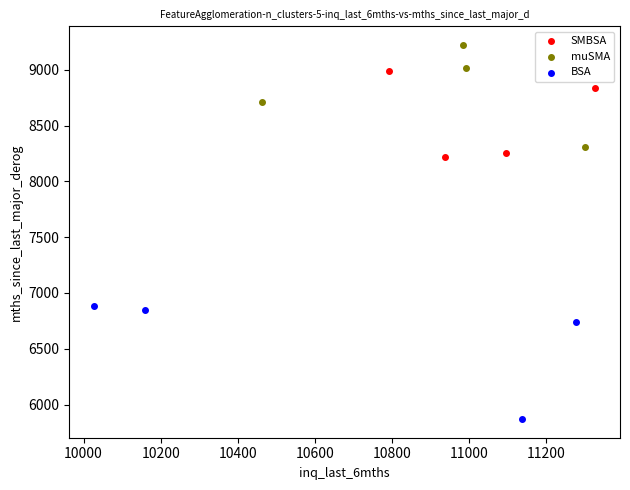

Which series contains the lowest Y value?

BSA